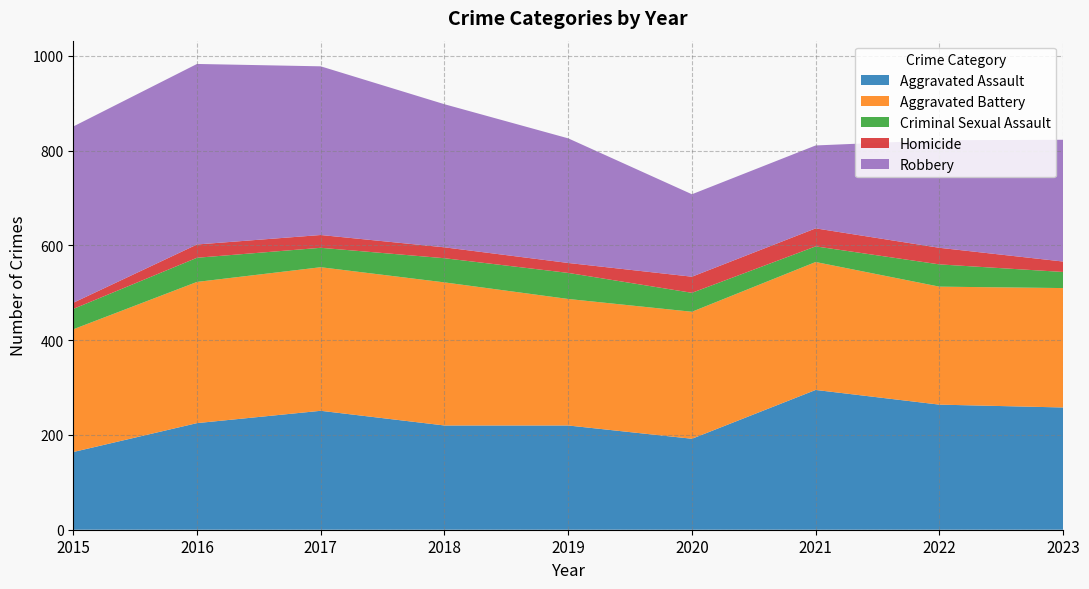

Reading left to right, extract all data points from this chart.

Aggravated Assault: 2015=164	2016=225	2017=251	2018=220	2019=220	2020=192	2021=295	2022=264	2023=258
Aggravated Battery: 2015=259	2016=298	2017=303	2018=302	2019=267	2020=268	2021=270	2022=249	2023=252
Criminal Sexual Assault: 2015=43	2016=51	2017=41	2018=51	2019=55	2020=40	2021=33	2022=47	2023=34
Homicide: 2015=13	2016=28	2017=27	2018=23	2019=21	2020=34	2021=38	2022=35	2023=22
Robbery: 2015=372	2016=381	2017=356	2018=302	2019=263	2020=174	2021=175	2022=227	2023=257